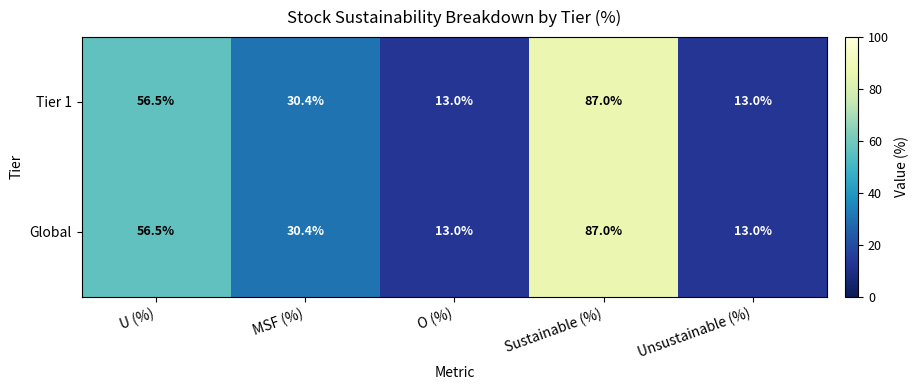

How many distinct data groups are displayed?

2